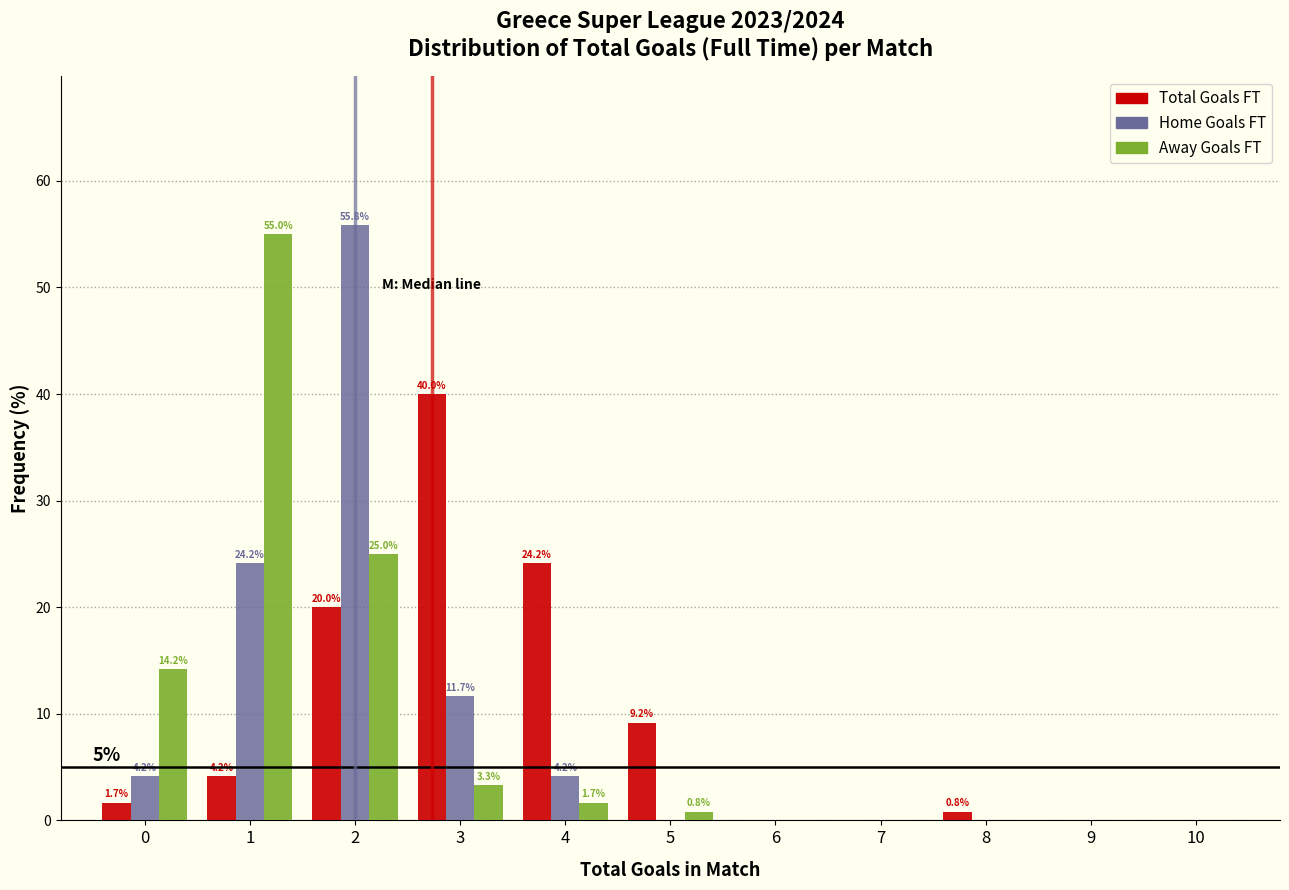

Reading right to left, list all the values displayed in this chart.

Total Goals FT: 10=0.0	9=0.0	8=0.8	7=0.0	6=0.0	5=9.2	4=24.2	3=40.0	2=20.0	1=4.2	0=1.7
Home Goals FT: 10=0.0	9=0.0	8=0.0	7=0.0	6=0.0	5=0.0	4=4.2	3=11.7	2=55.8	1=24.2	0=4.2
Away Goals FT: 10=0.0	9=0.0	8=0.0	7=0.0	6=0.0	5=0.8	4=1.7	3=3.3	2=25.0	1=55.0	0=14.2